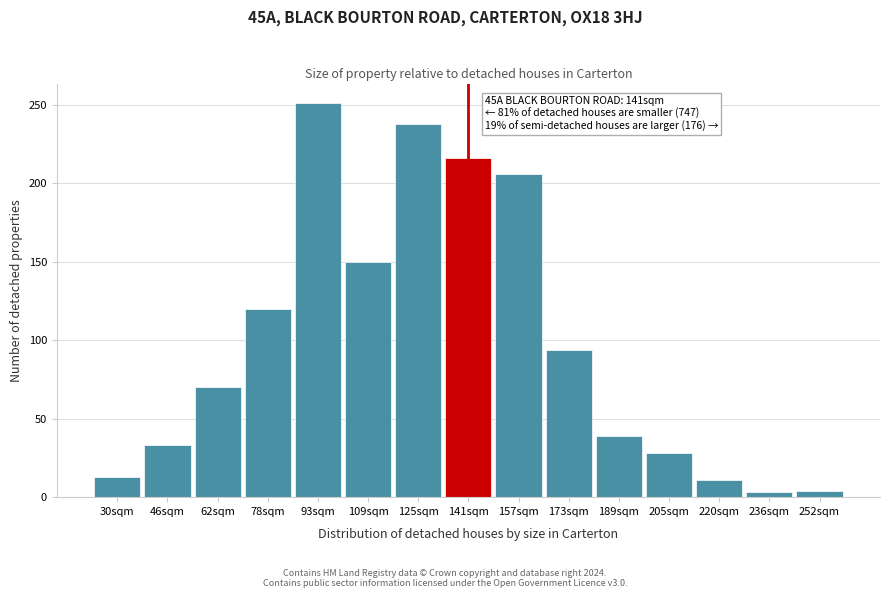

What is the label of the 9th bar from the left?

157sqm